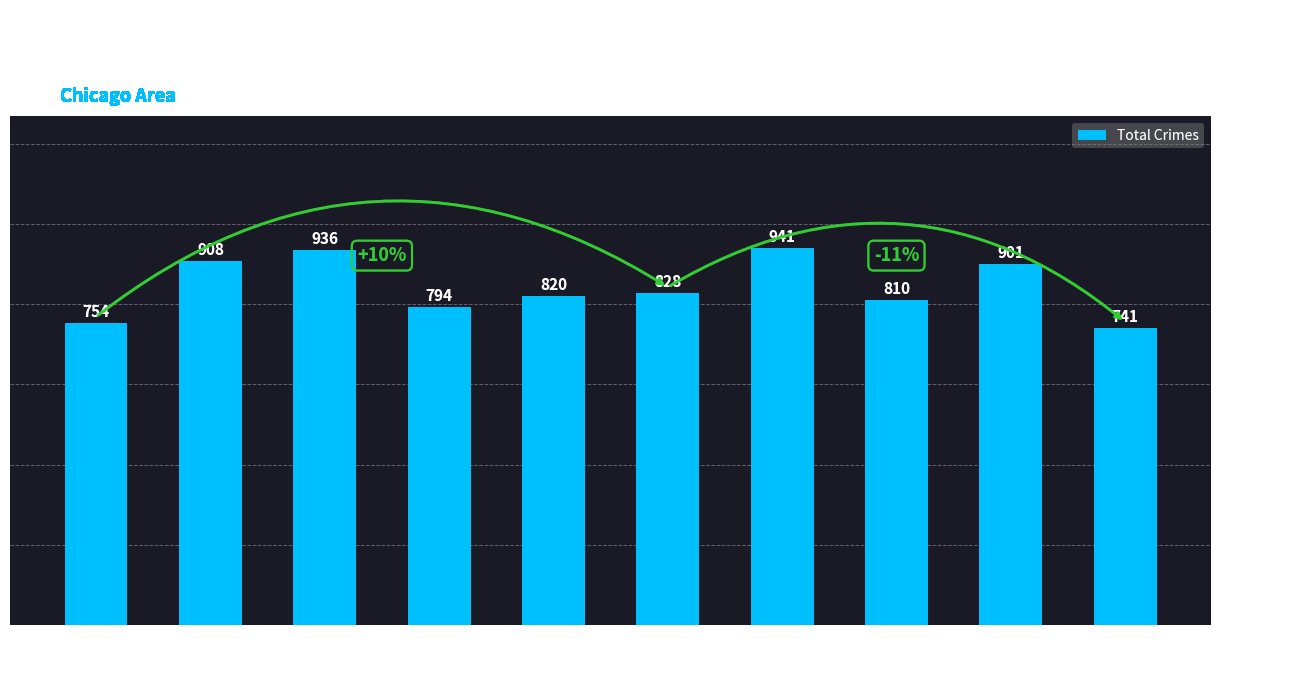

What is the approximate value at 2021?

941